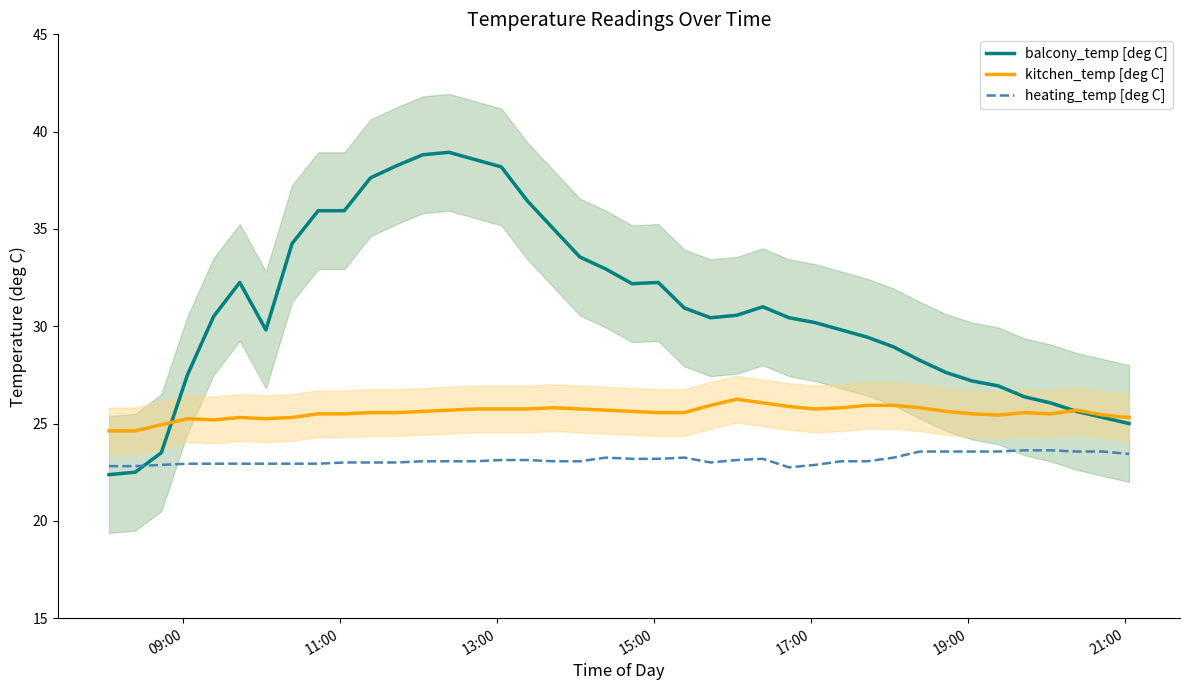

Reading left to right, what are all the values shown in this chart?

balcony_temp [deg C]: 22.4	22.5	23.5	27.5	30.5	32.2	29.8	34.2	35.9	35.9	37.6	38.2	38.8	38.9	38.6	38.2	36.4	35.0	33.6	32.9	32.2	32.2	30.9	30.4	30.6	31.0	30.4	30.2	29.8	29.4	28.9	28.2	27.6	27.2	26.9	26.4	26.1	25.6	25.3	25.0
kitchen_temp [deg C]: 24.6	24.6	24.9	25.2	25.2	25.3	25.2	25.3	25.5	25.5	25.6	25.6	25.6	25.7	25.8	25.8	25.8	25.8	25.8	25.7	25.6	25.6	25.6	25.9	26.2	26.1	25.9	25.8	25.8	25.9	25.9	25.8	25.6	25.5	25.4	25.6	25.5	25.7	25.4	25.3
heating_temp [deg C]: 22.8	22.8	22.9	22.9	22.9	22.9	22.9	22.9	22.9	23.0	23.0	23.0	23.1	23.1	23.1	23.1	23.1	23.1	23.1	23.2	23.2	23.2	23.2	23.0	23.1	23.2	22.8	22.9	23.1	23.1	23.2	23.6	23.6	23.6	23.6	23.6	23.6	23.6	23.6	23.4